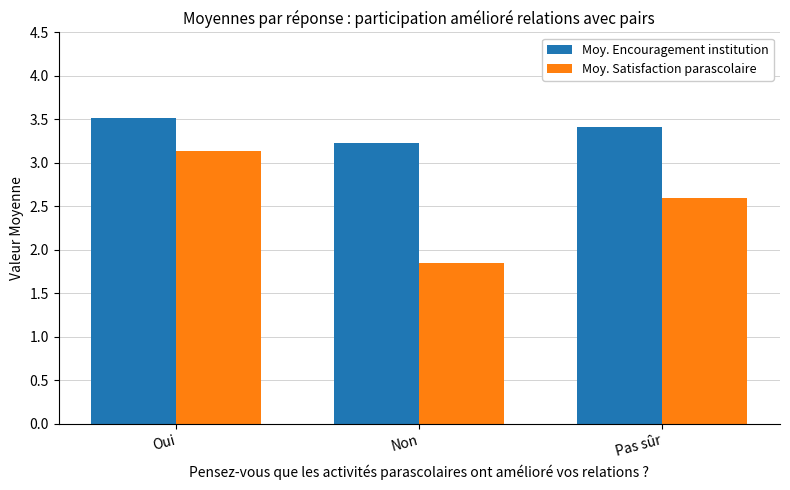

Is it true that Moy. Satisfaction parascolaire equals 2.6 at Pas sûr?

True